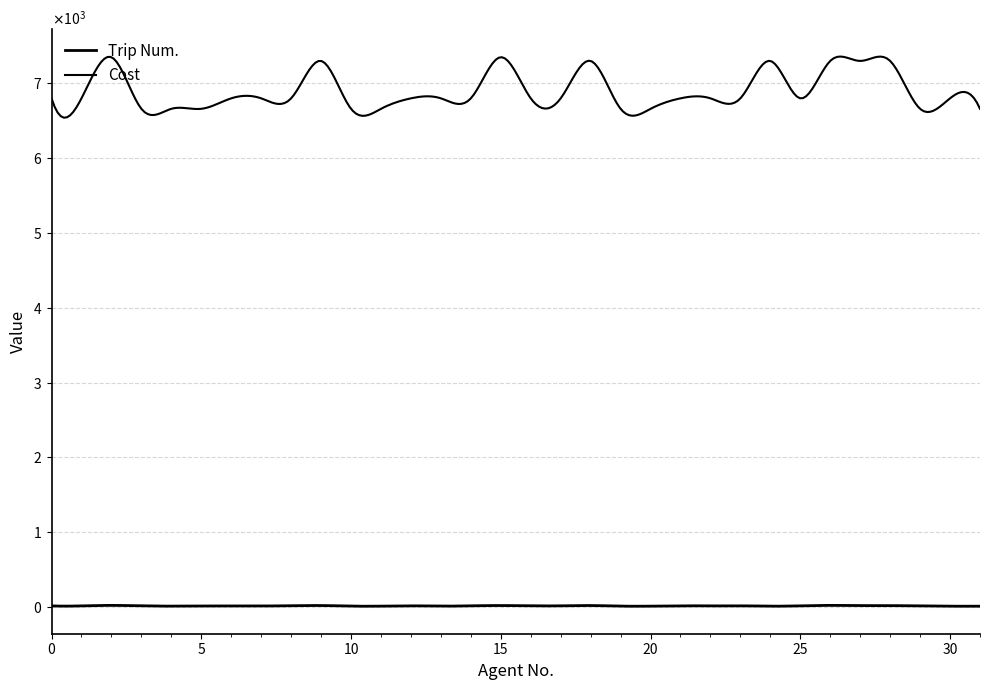

At which category does the chart reach its minimum across all series?

24